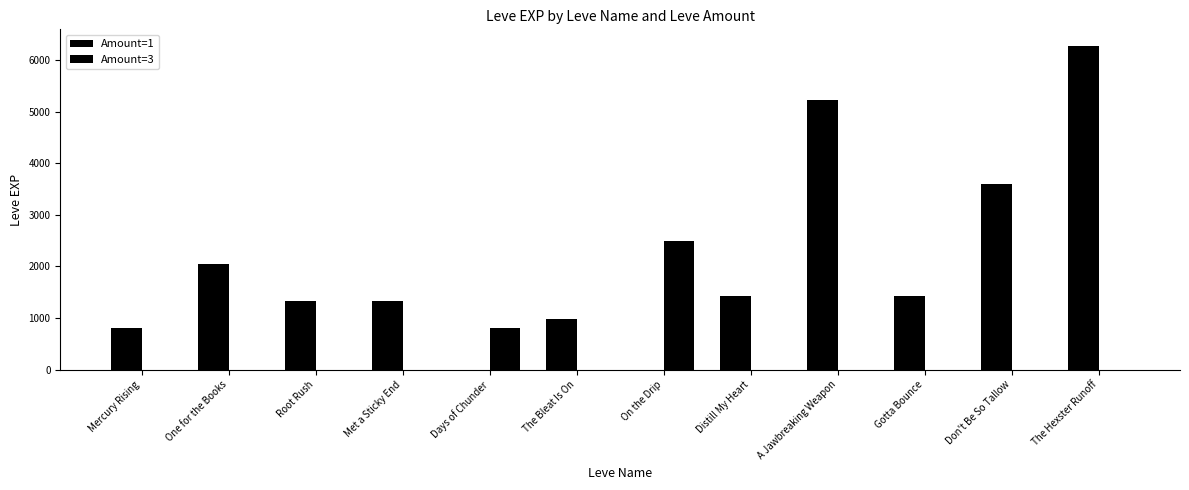

How many data points in Amount=3 are above 0?

2